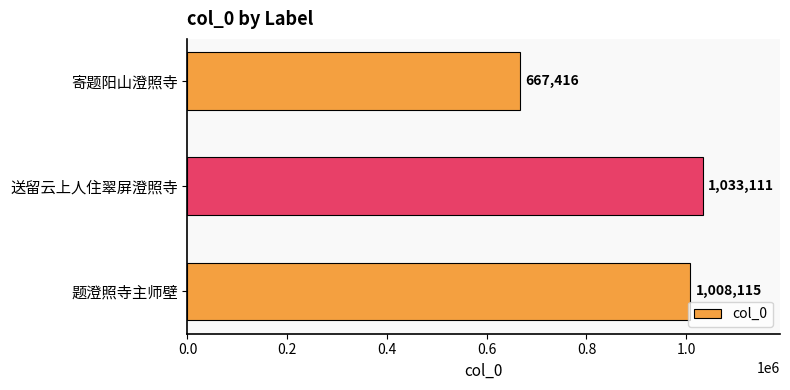

How many categories are shown in the chart?

3